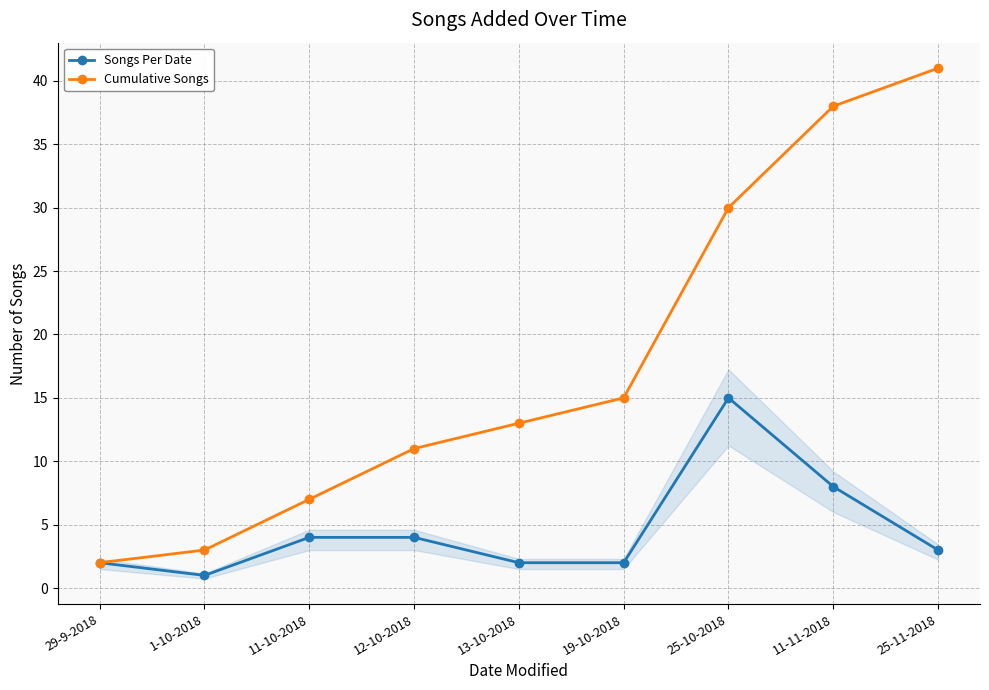

Reading left to right, list all the values displayed in this chart.

Songs Per Date: 29-9-2018=2	1-10-2018=1	11-10-2018=4	12-10-2018=4	13-10-2018=2	19-10-2018=2	25-10-2018=15	11-11-2018=8	25-11-2018=3
Cumulative Songs: 29-9-2018=2	1-10-2018=3	11-10-2018=7	12-10-2018=11	13-10-2018=13	19-10-2018=15	25-10-2018=30	11-11-2018=38	25-11-2018=41